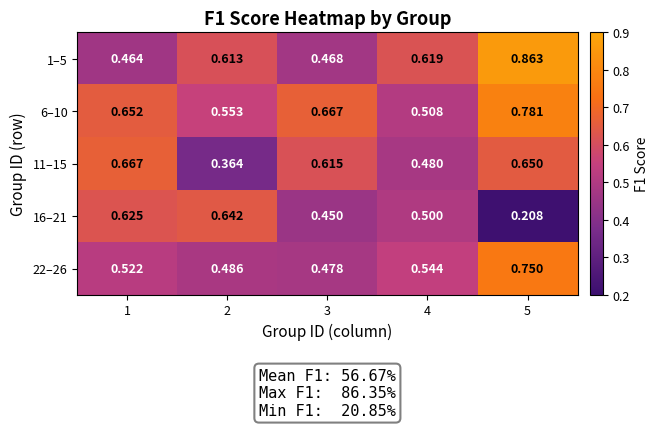

Is the value of 16–21 at 1 greater than the value of 6–10 at 2?

Yes